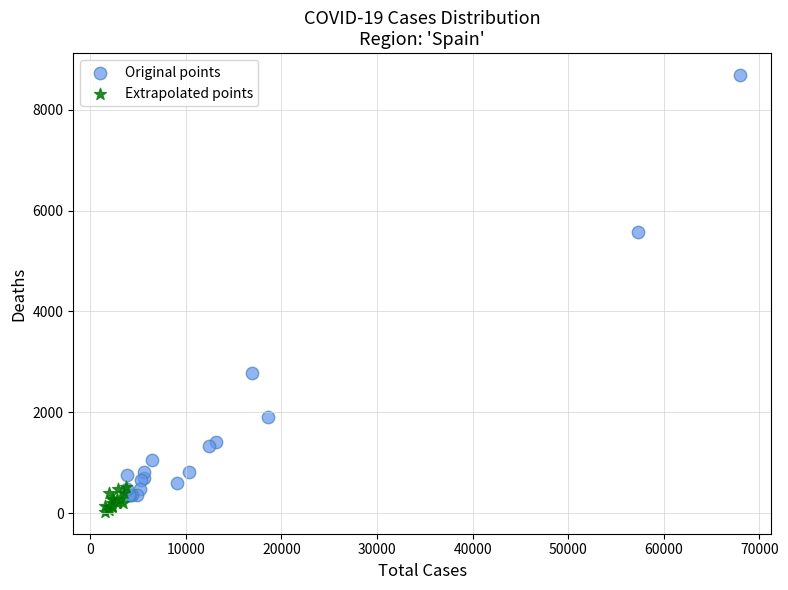

Which series has the largest Y range (max minus min)?

Original points